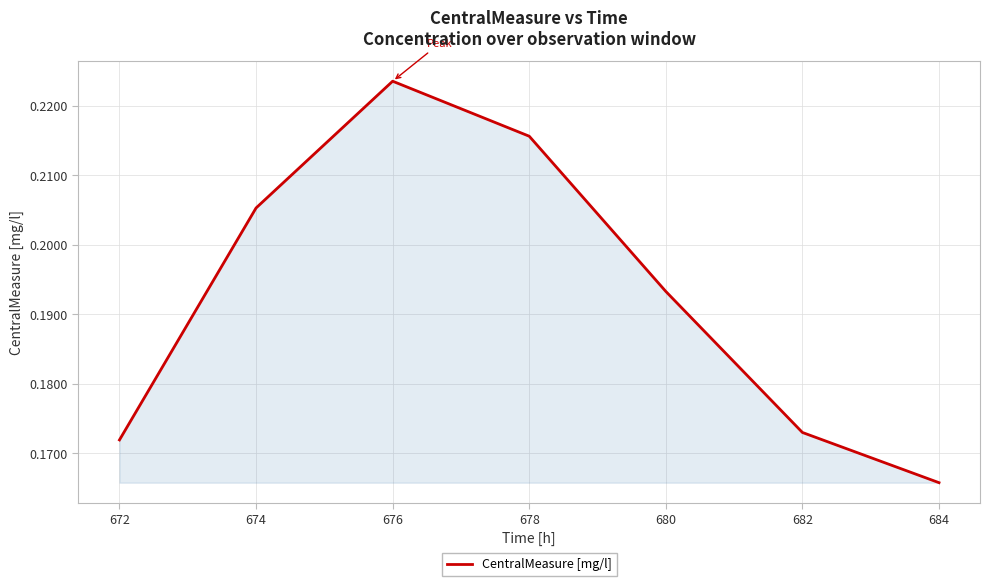

Is it true that the value at 678 is 0.4?

False